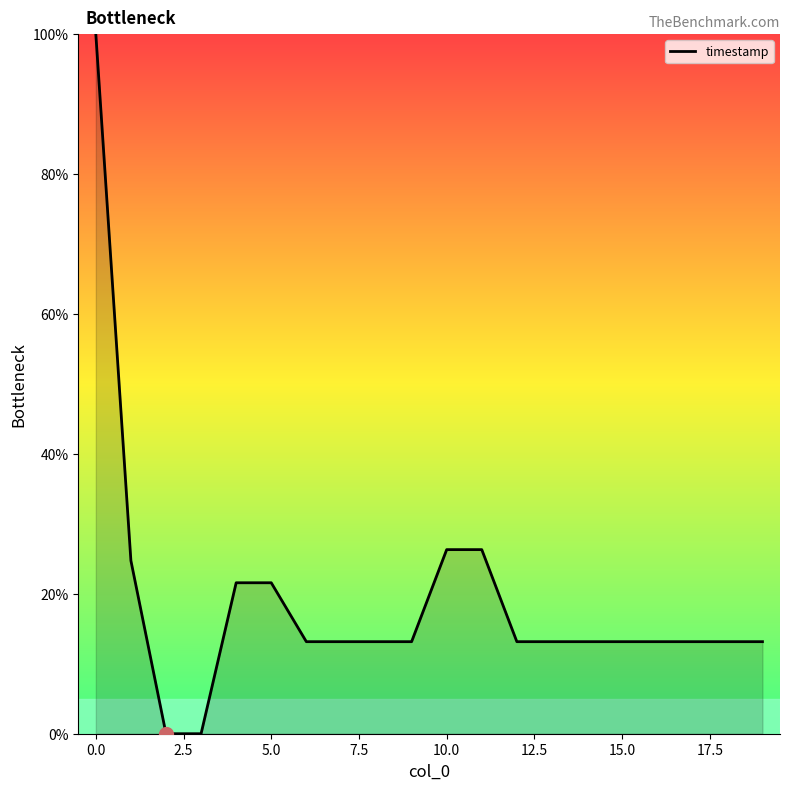

What is the difference between the maximum and second lowest values?

100.0